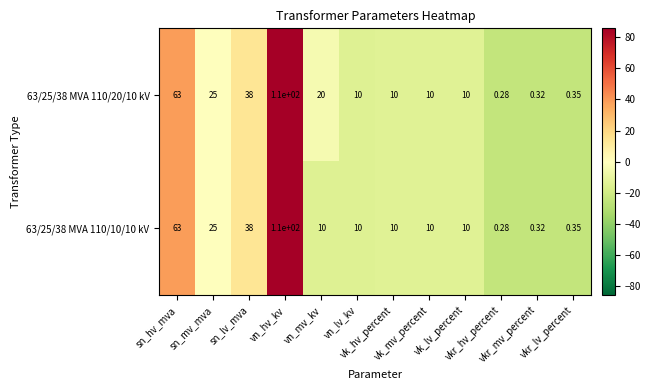

Count the number of categories in the chart.

12